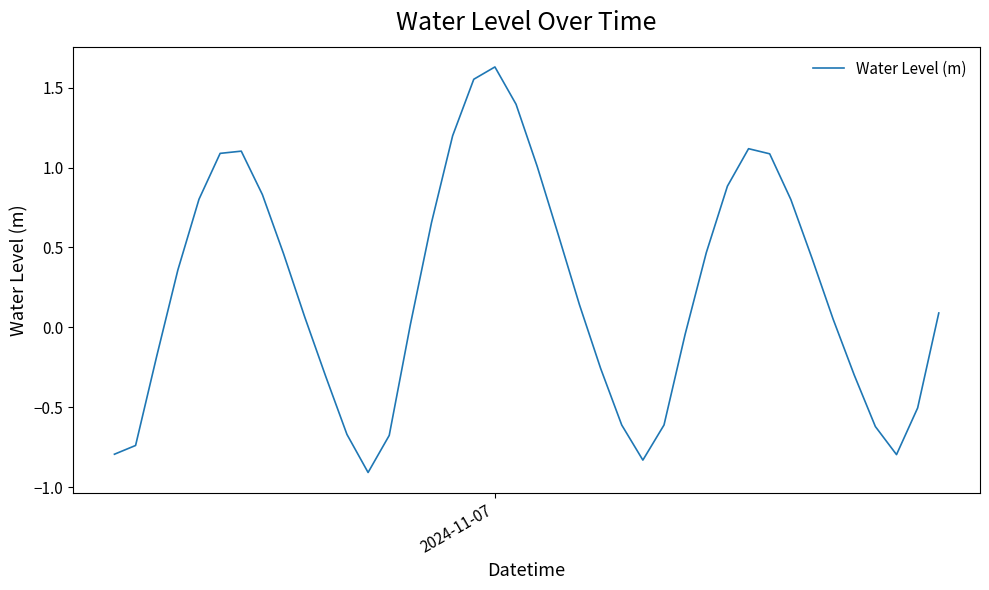

What is the minimum value shown in the chart?

-0.9